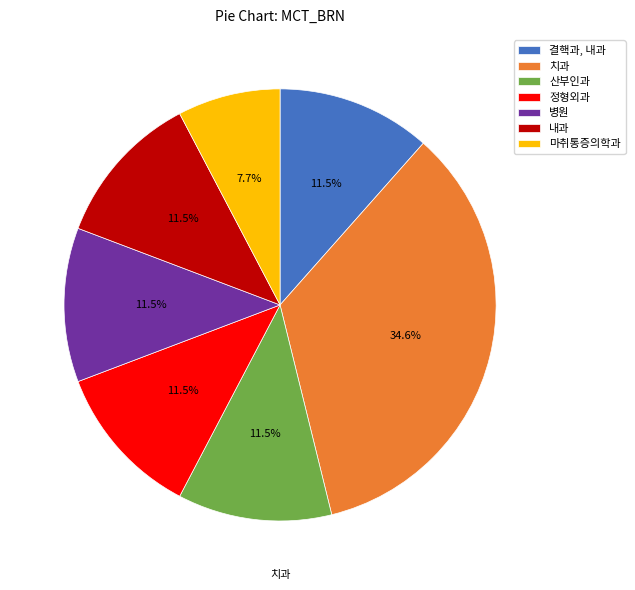

Does 산부인과 represent more than half of the total?

No